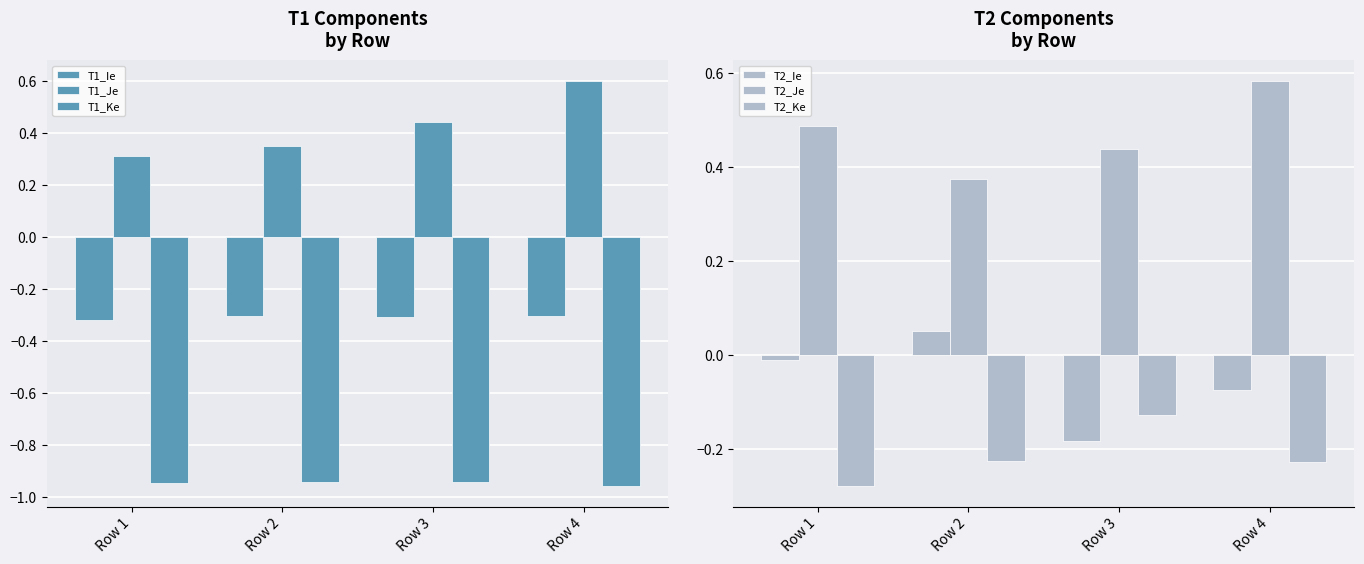

Where does the T2_Ie series first go above 0?

Row 2